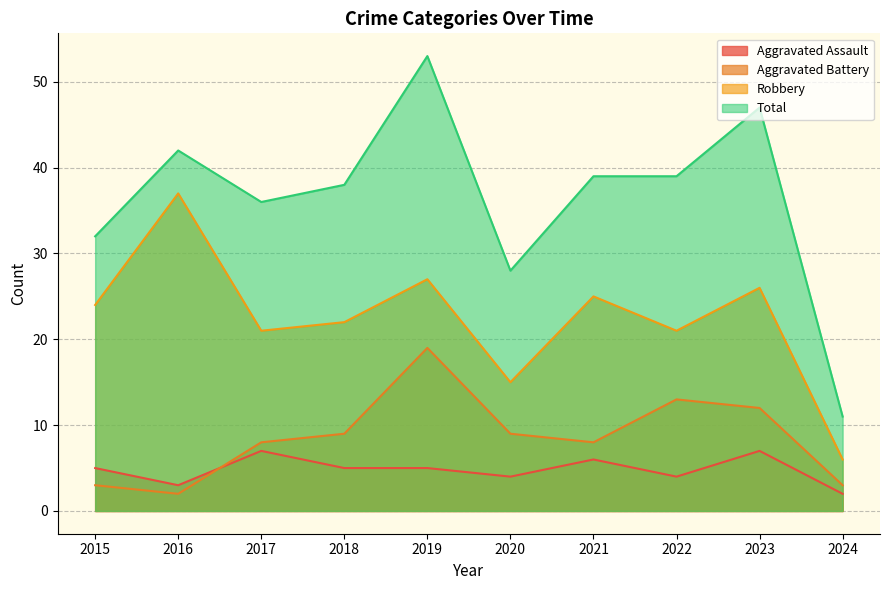

True or false: Total has more than 1 interior local peaks.

True